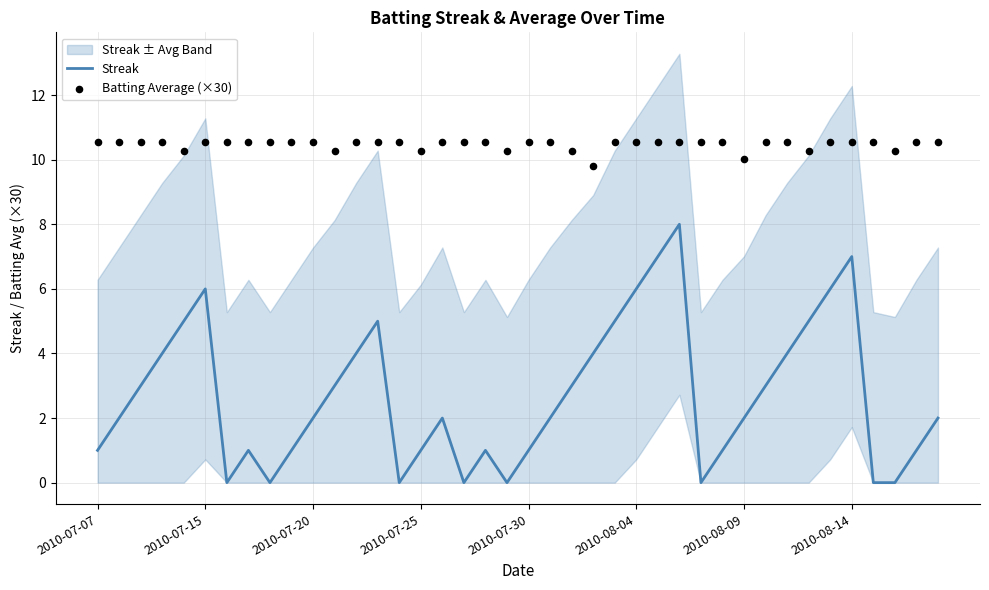

Is the value of Batting Average (×30) at 19 greater than the value of Streak at 18?

Yes